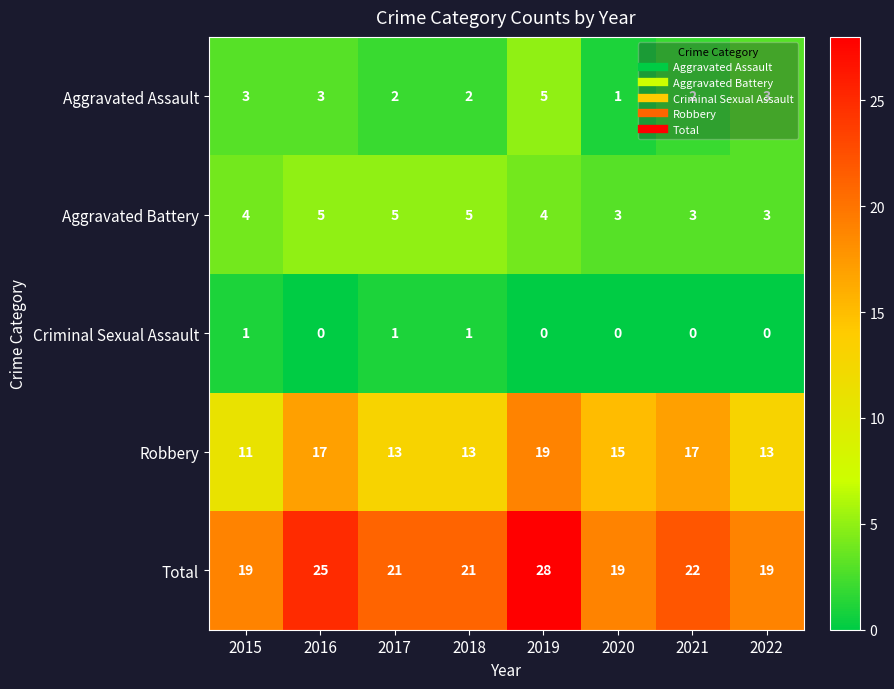

What is the sum of all Aggravated Battery values?

32